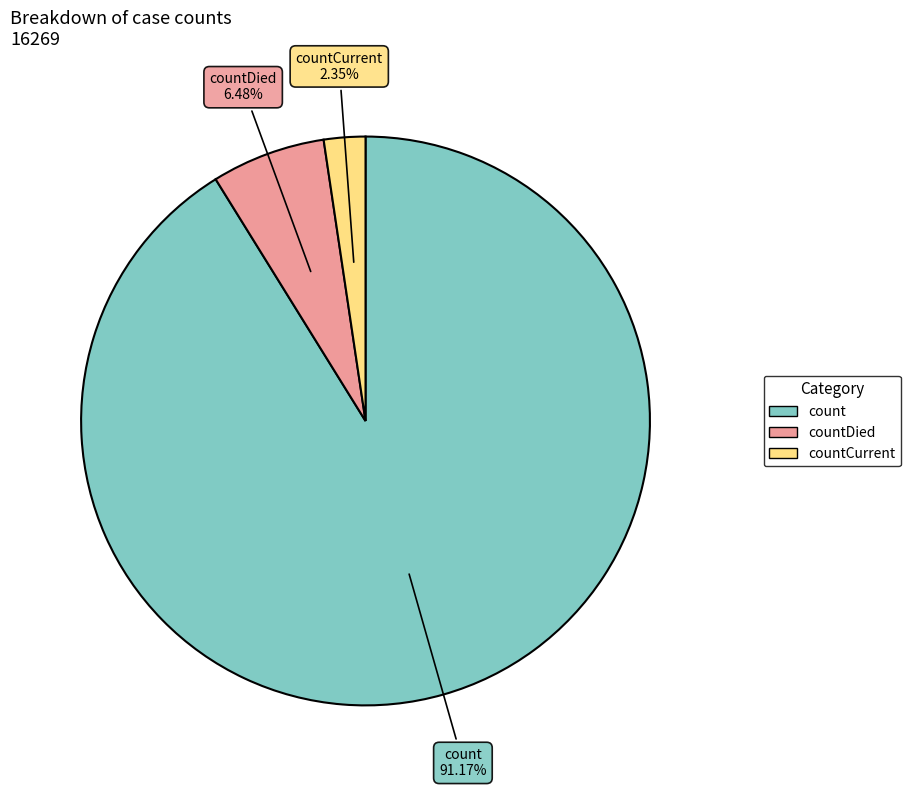

Is there a majority slice in this chart?

Yes